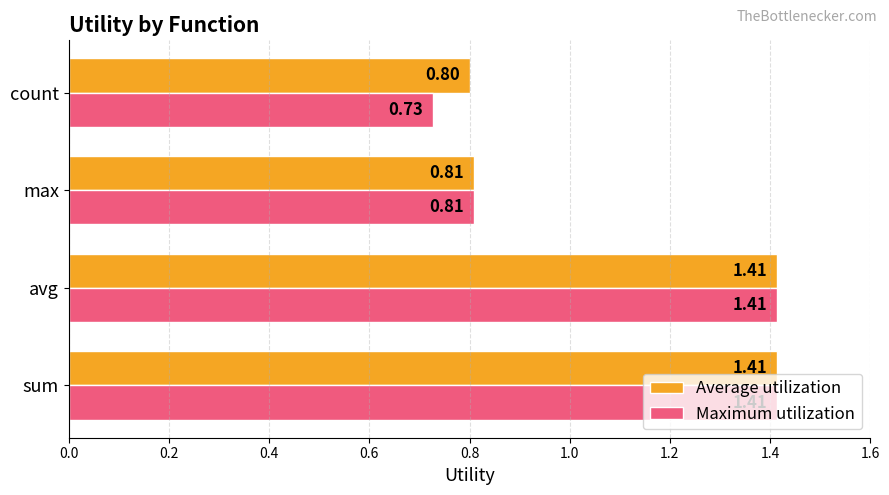

Between avg and count, which series saw the biggest shift?

Maximum utilization